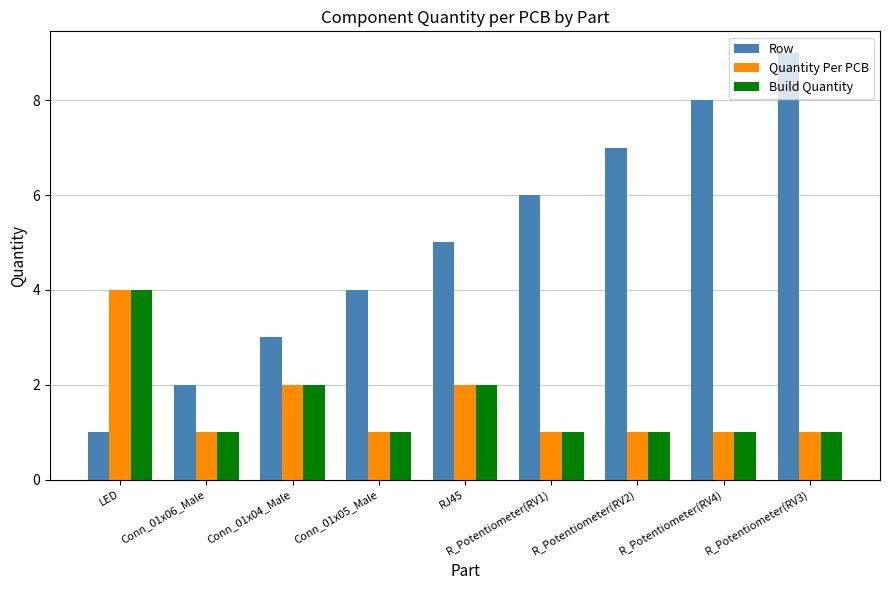

True or false: Quantity Per PCB has a value of 1 at R_Potentiometer(RV3).

True